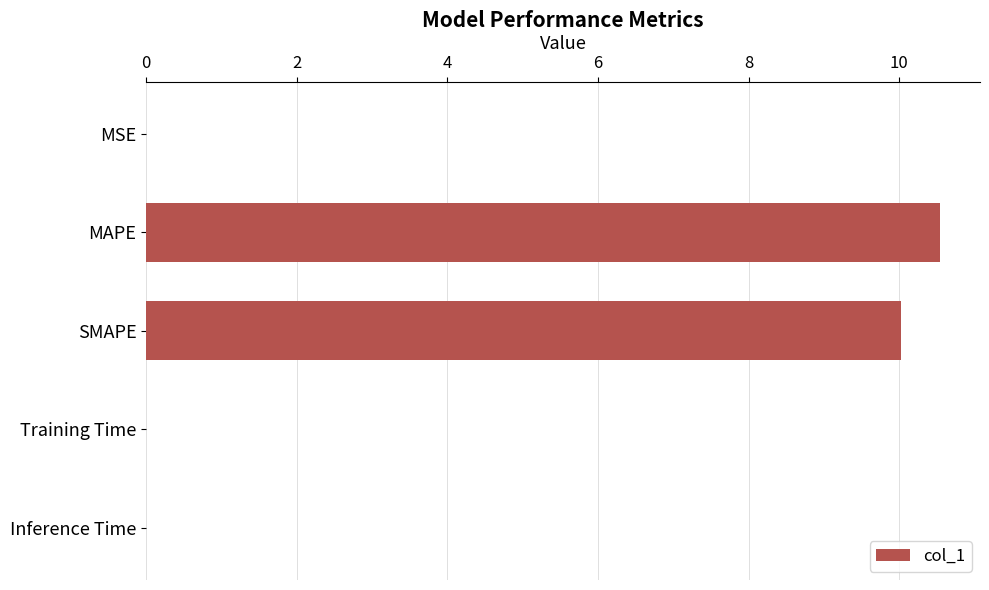

What is the sum of all values?

20.6